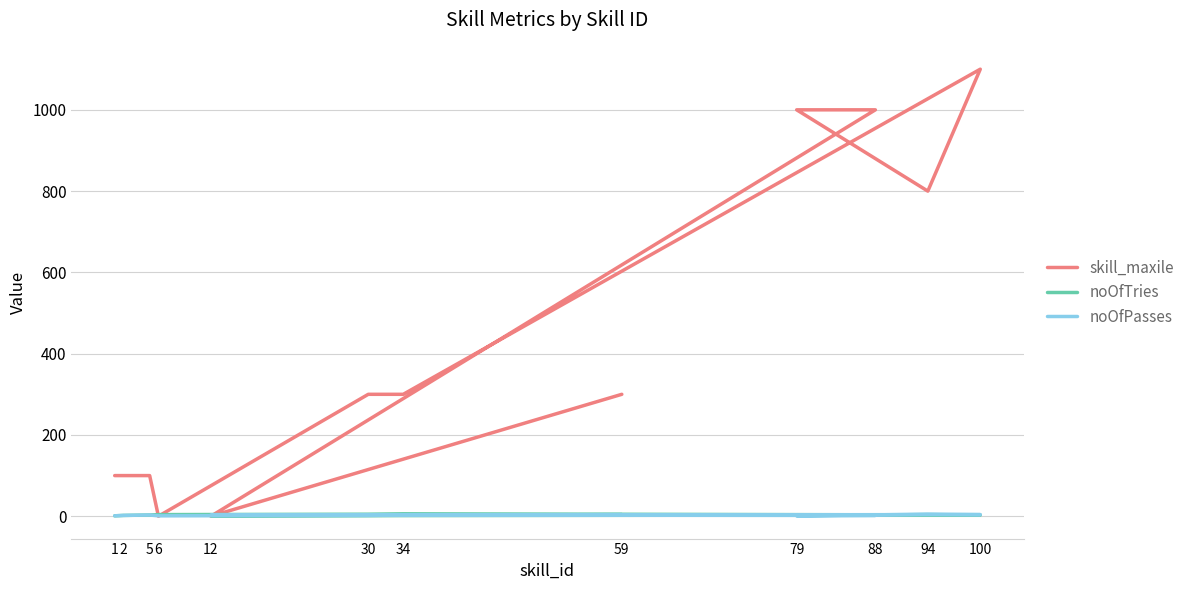

Which series has the largest range (max minus min)?

skill_maxile